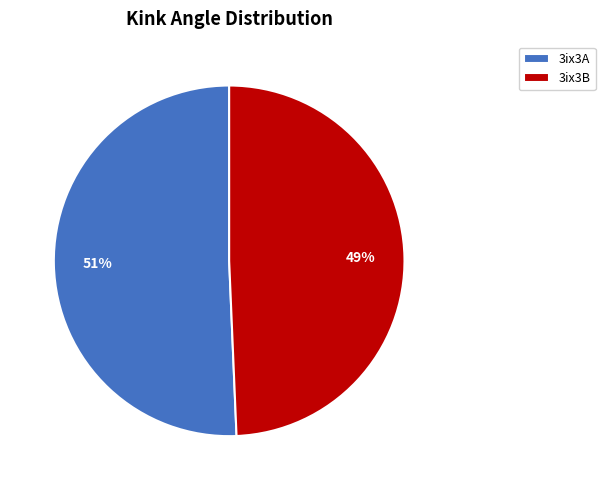

What is the largest slice in the pie chart?

3ix3A